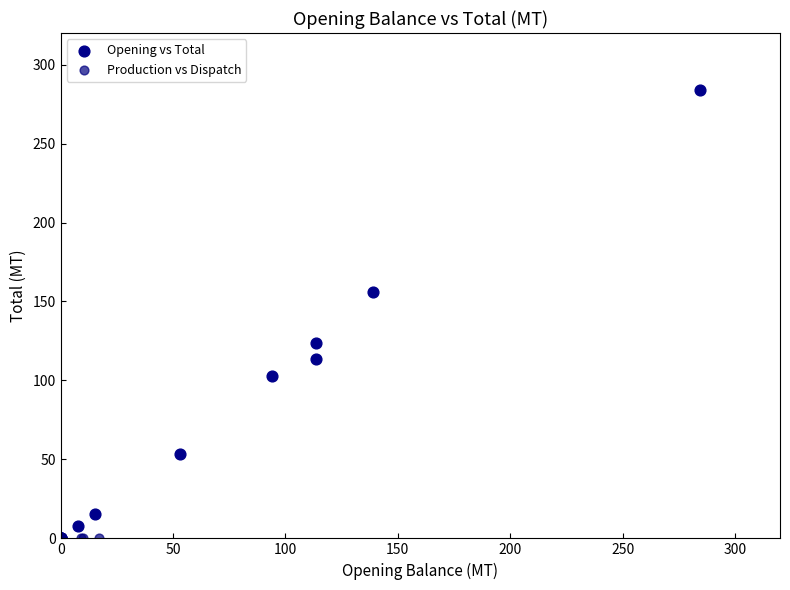

What are all the series names shown in the legend?

Opening vs Total, Production vs Dispatch